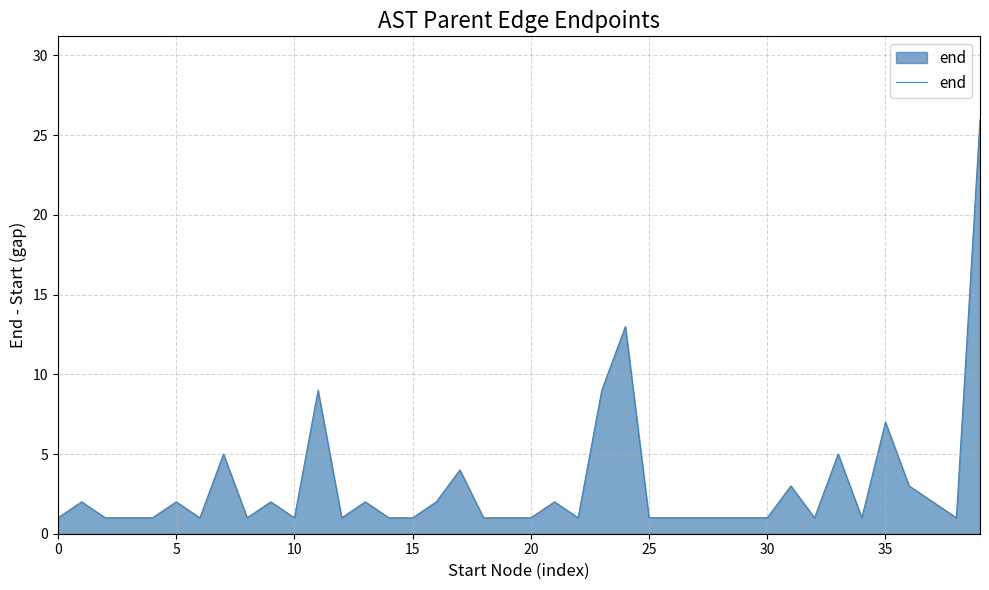

What is the greatest value displayed?

26